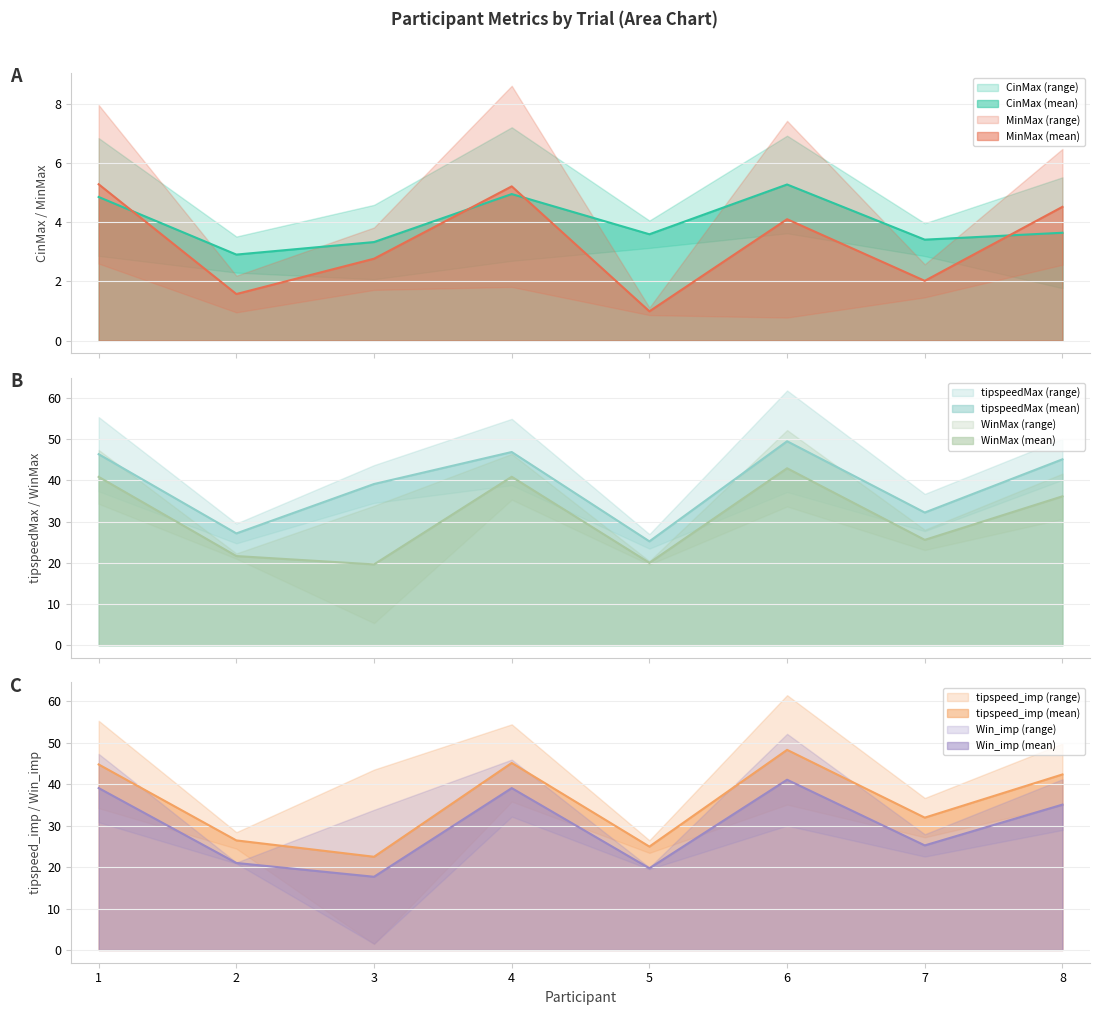

Does the chart have visible grid lines?

Yes